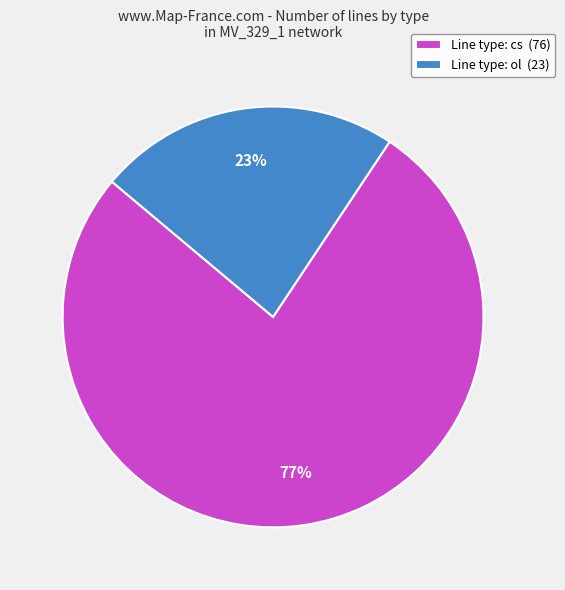

How many slices are in this pie chart?

2